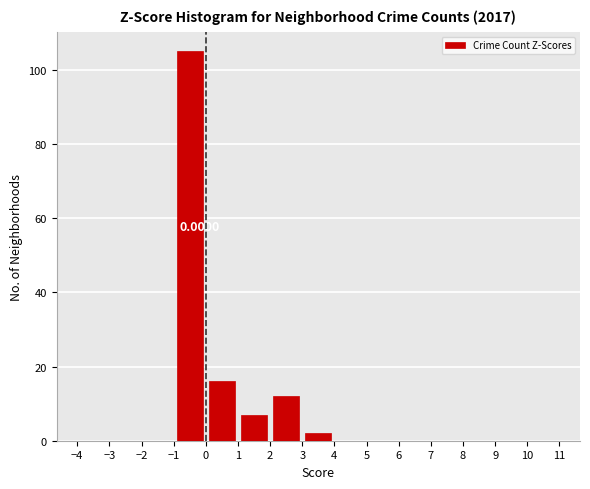

Over which range of the x-axis is the bar tallest?

-1 to 0